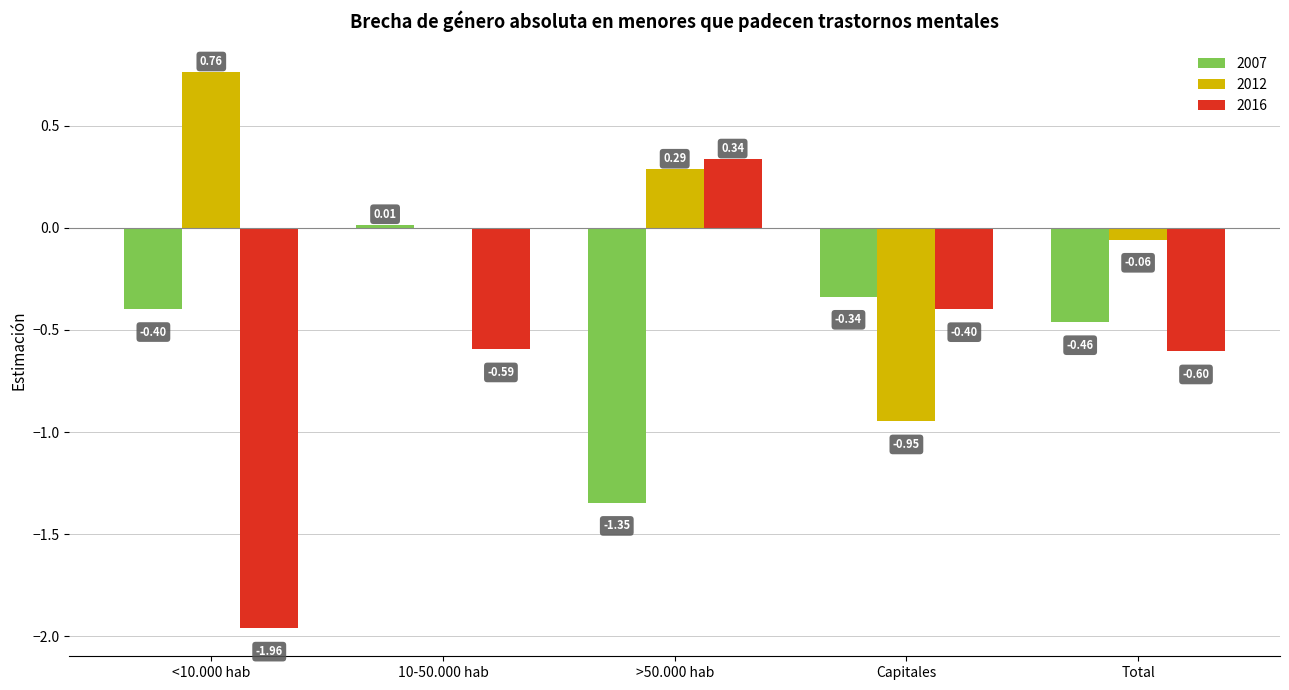

What is the total value across all series at >50.000 hab?

-0.7